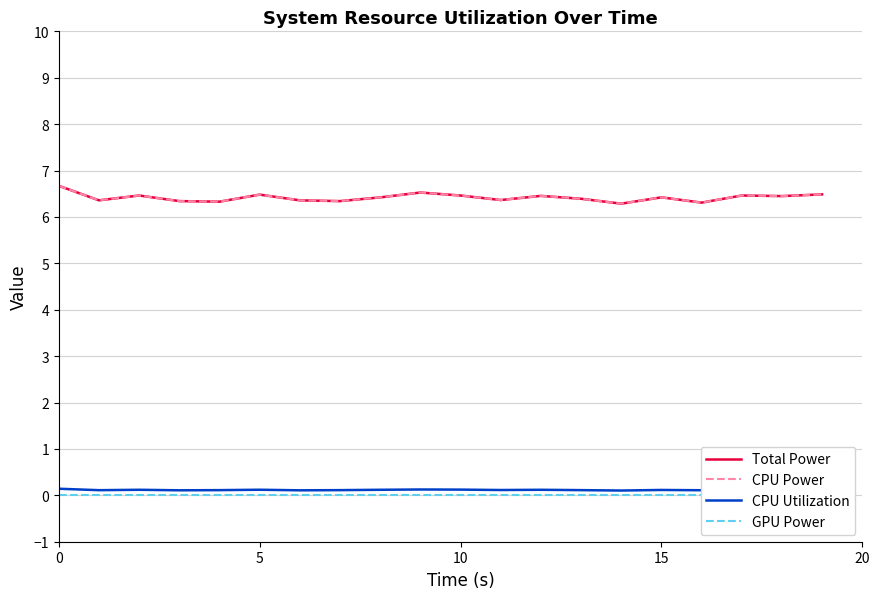

Which series has the largest total across all categories?

Total Power